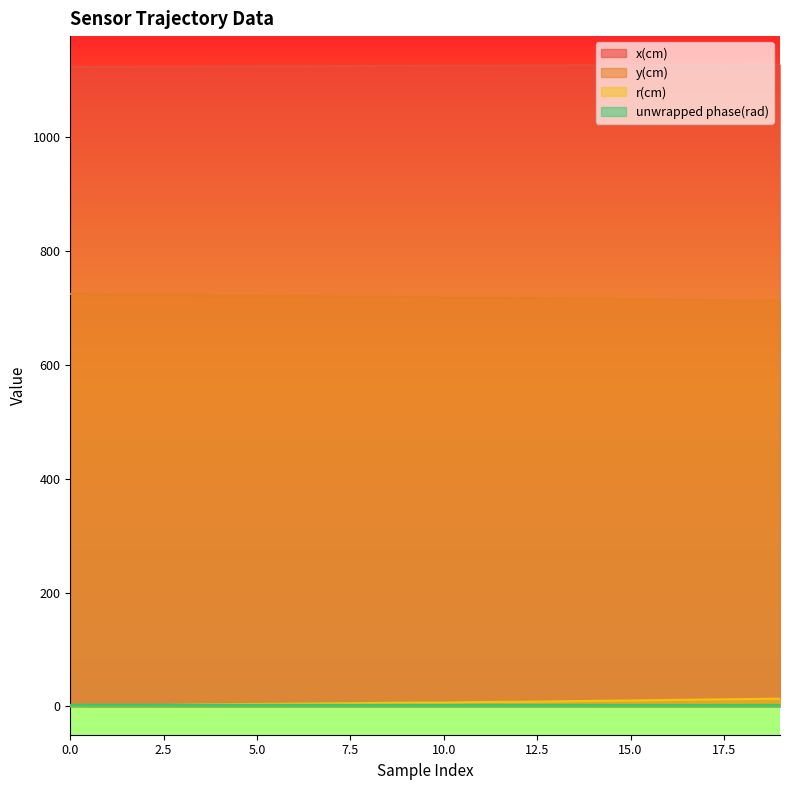

True or false: x(cm) and unwrapped phase(rad) cross at least once.

False